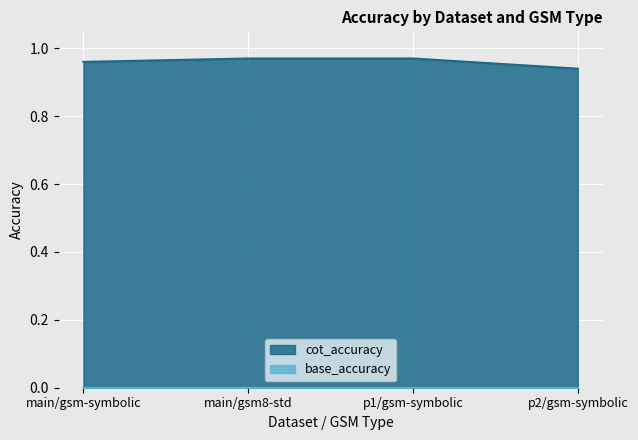

What is the sum of the values at main/gsm-symbolic and p2/gsm-symbolic?

1.9